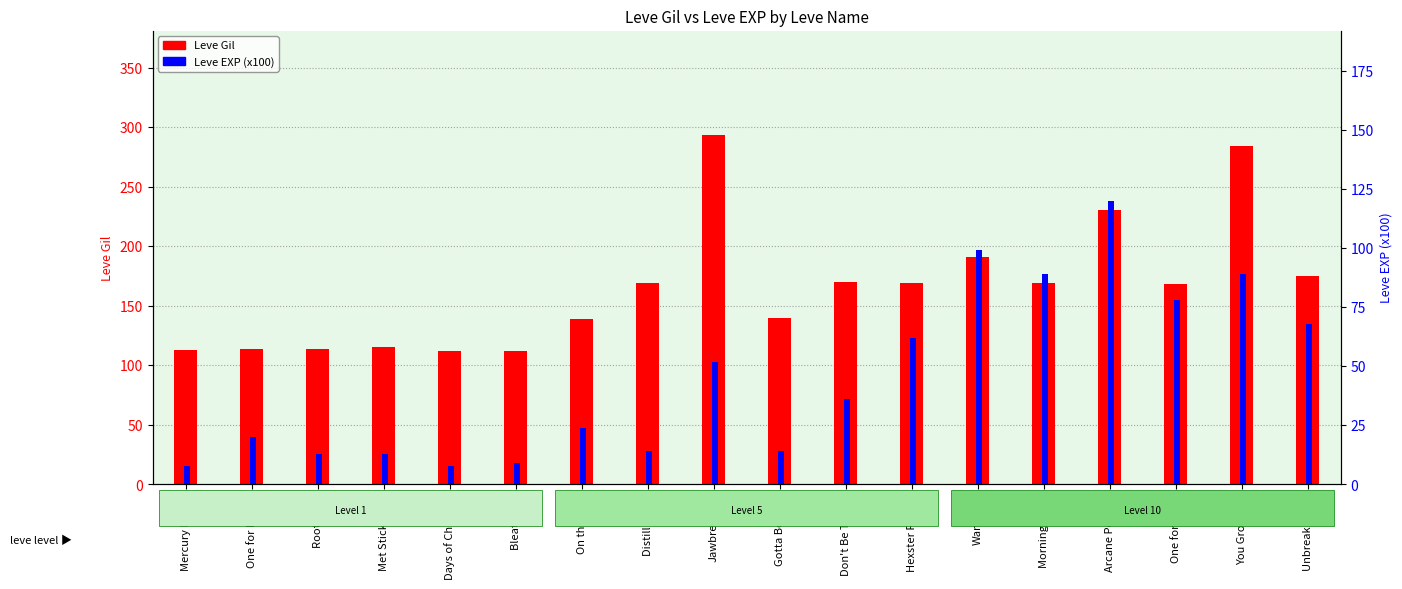

List the labels in order of Leve Gil value, largest first.

Jawbreaking, You Grow Girl, Arcane Powers, Wand-full, Unbreak Heart, Don't Be Tallow, Distill Heart, Hexster Runoff, Morning Ether, One for Road, Gotta Bounce, On the Drip, Met Sticky End, One for Books, Root Rush, Mercury Rising, Days of Chunder, Bleat Is On